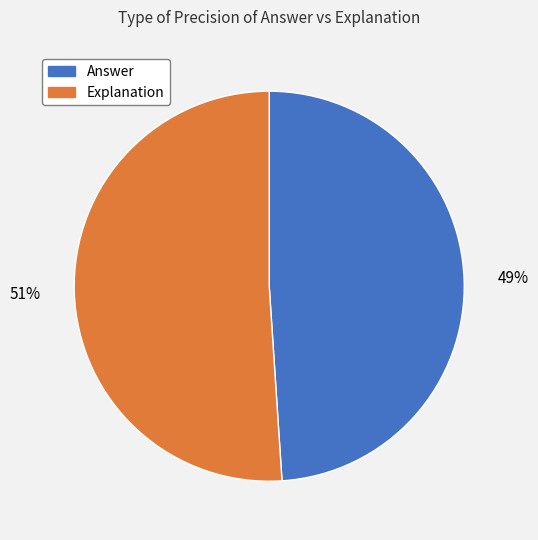

Is there a majority slice in this chart?

Yes